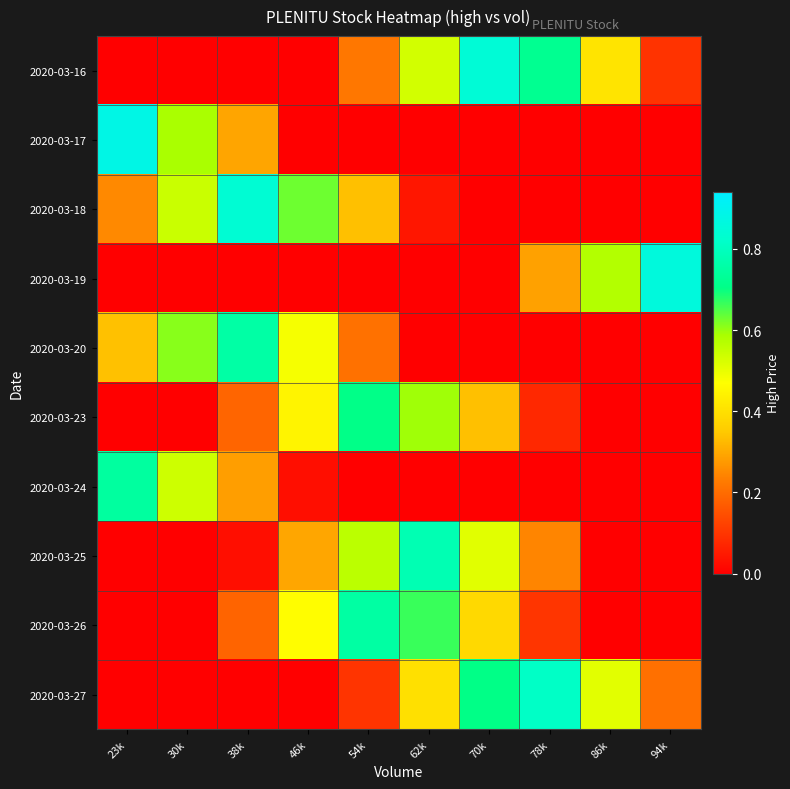

At which category is the sum across all series the highest?

62k